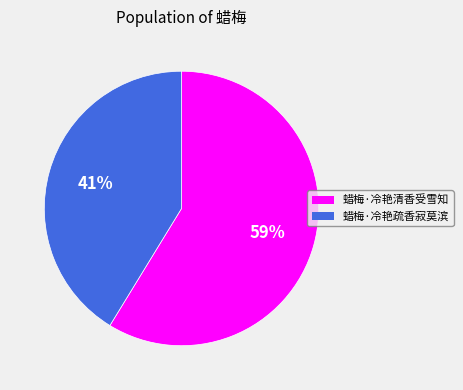

To the nearest percent, what is the combined percentage of 蜡梅·冷艳清香受雪知 and 蜡梅·冷艳疏香寂莫滨?

100%